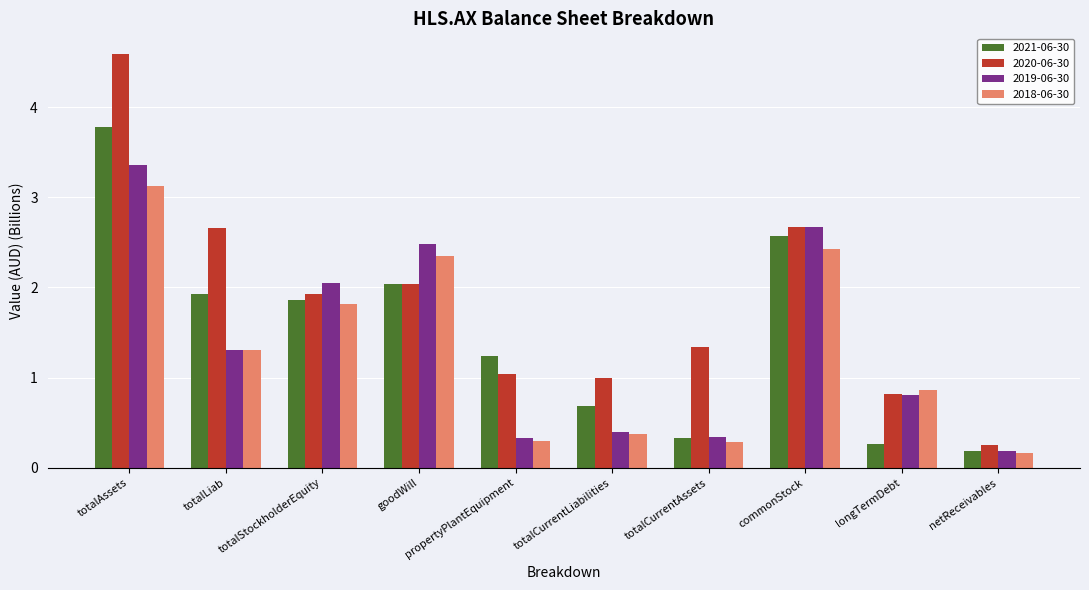

Is the value of 2020-06-30 at longTermDebt greater than the value of 2021-06-30 at totalCurrentLiabilities?

Yes